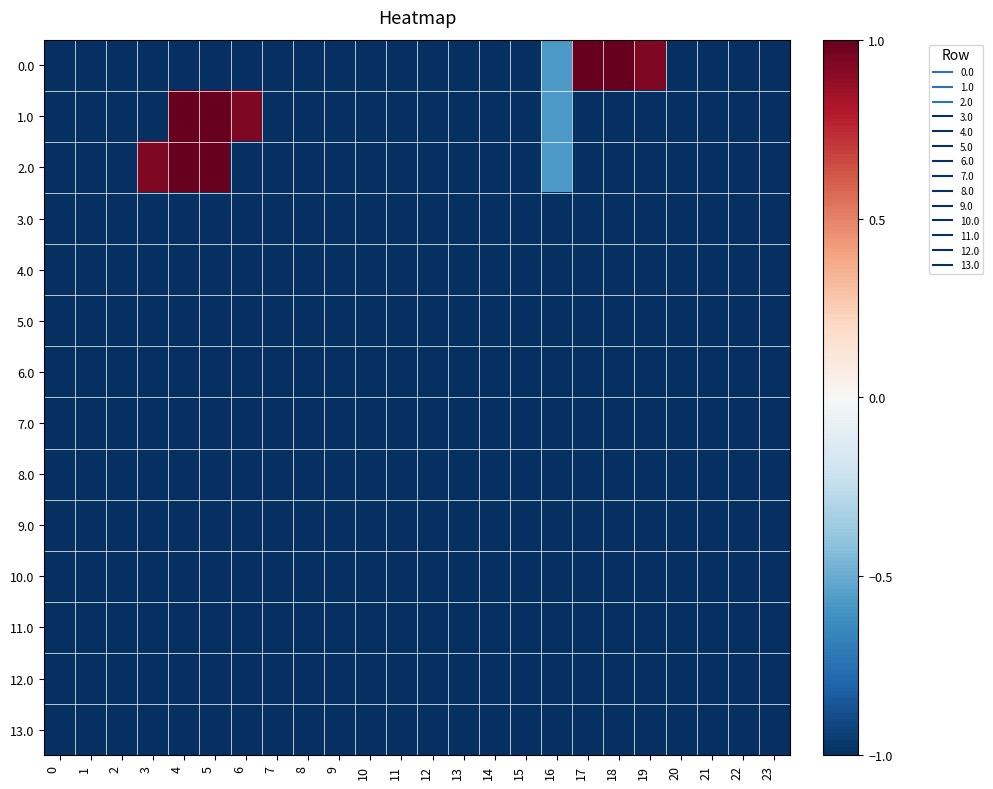

List the series in order of their peak value, highest first.

0.0, 1.0, 2.0, 3.0, 4.0, 5.0, 6.0, 7.0, 8.0, 9.0, 10.0, 11.0, 12.0, 13.0